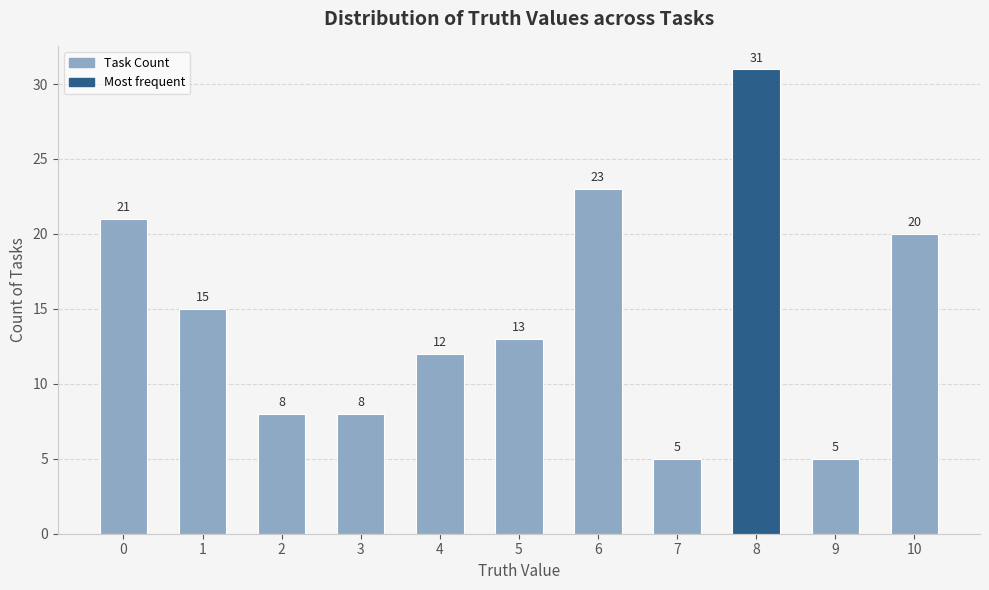

Where is the data nearest to the value 18?

10